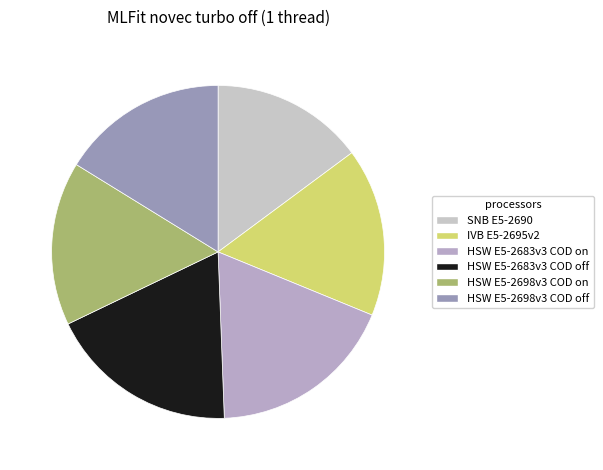

To the nearest percent, what is the average slice percentage?

17%